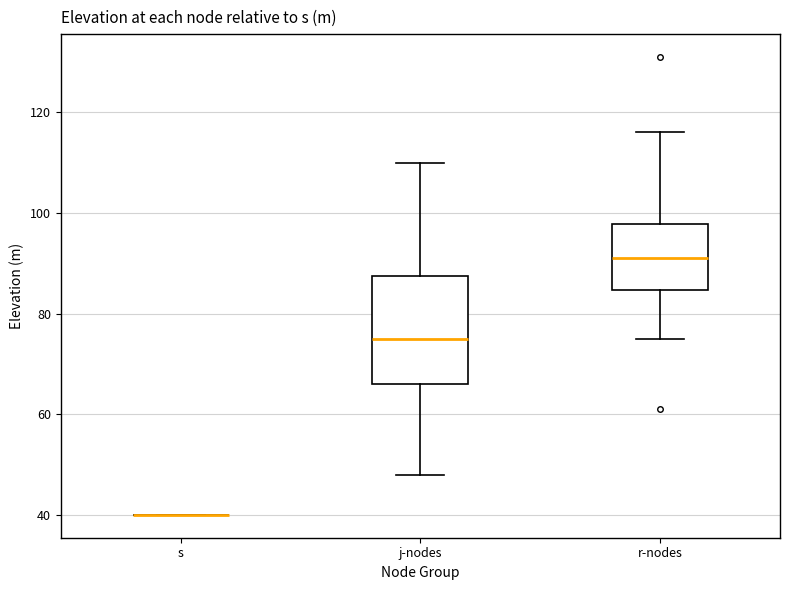

Which box is the tallest, from its lower edge to its upper edge?

j-nodes